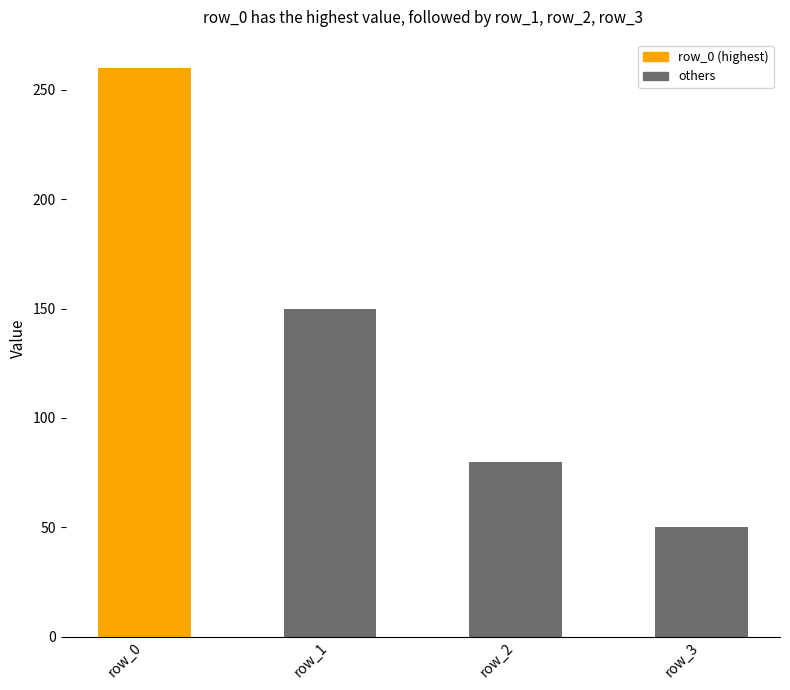

Which category has the highest value across all series?

row_0